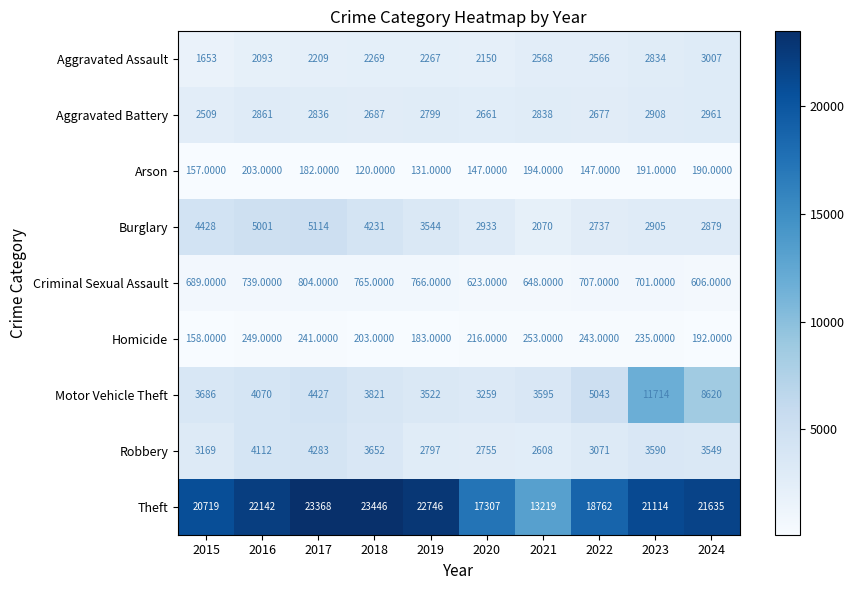

What is the sum of all Robbery values?

33586